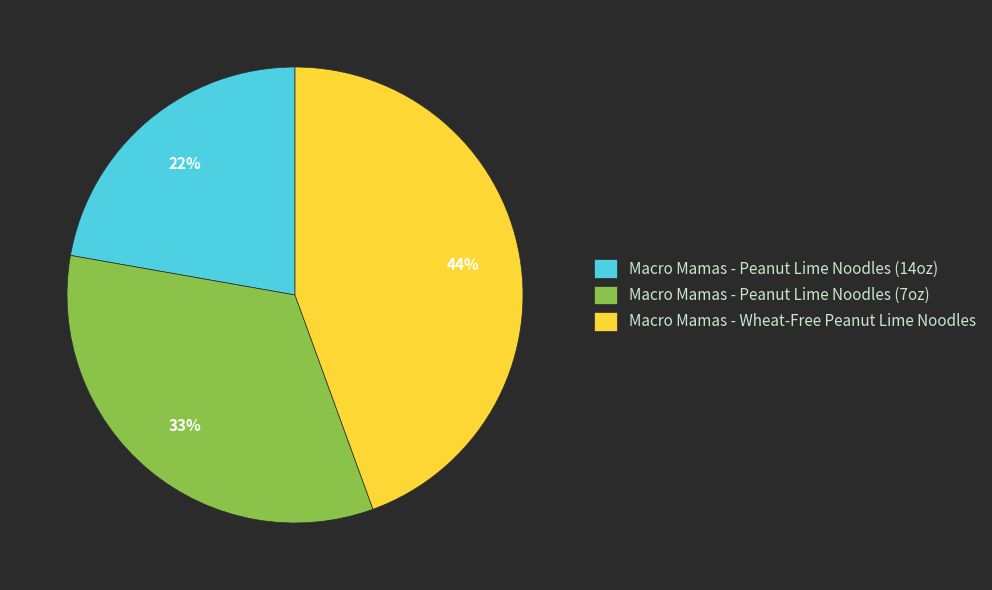

How many slices are in this pie chart?

3